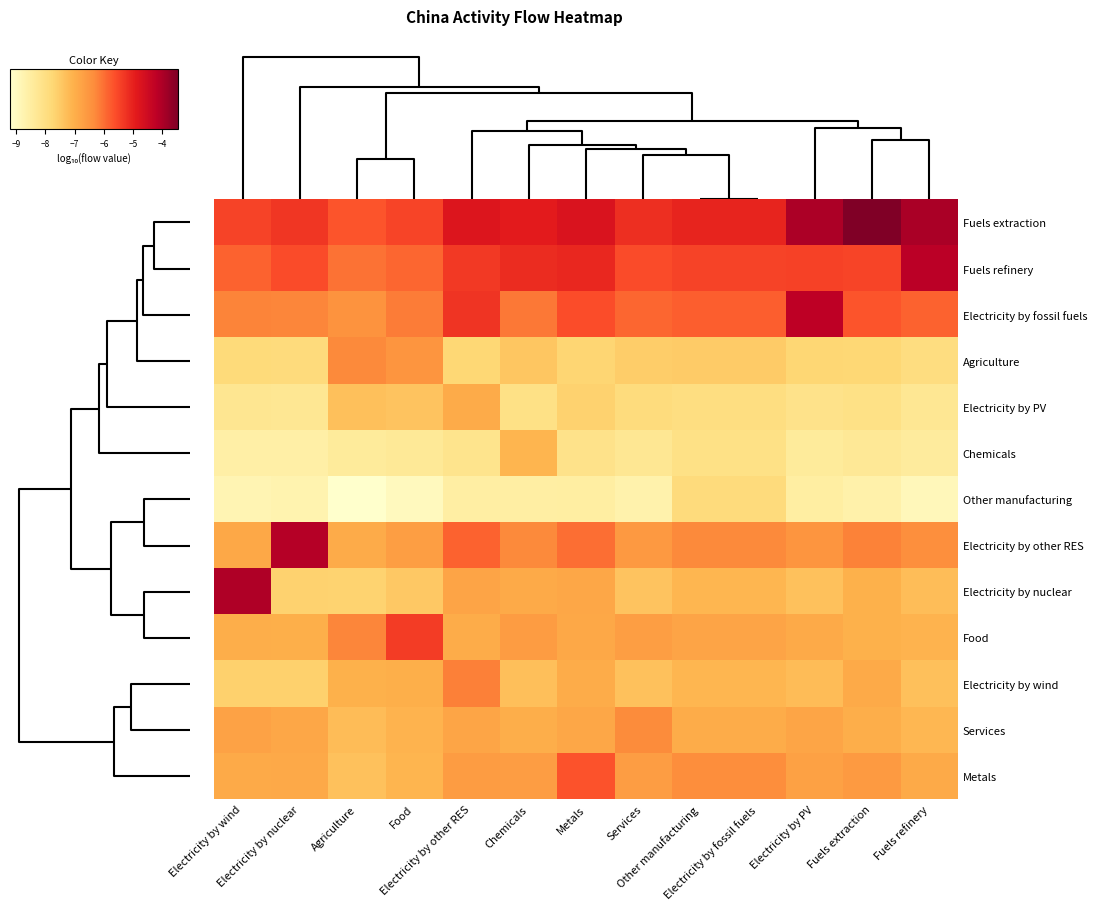

Which series has the largest total across all categories?

Fuels extraction